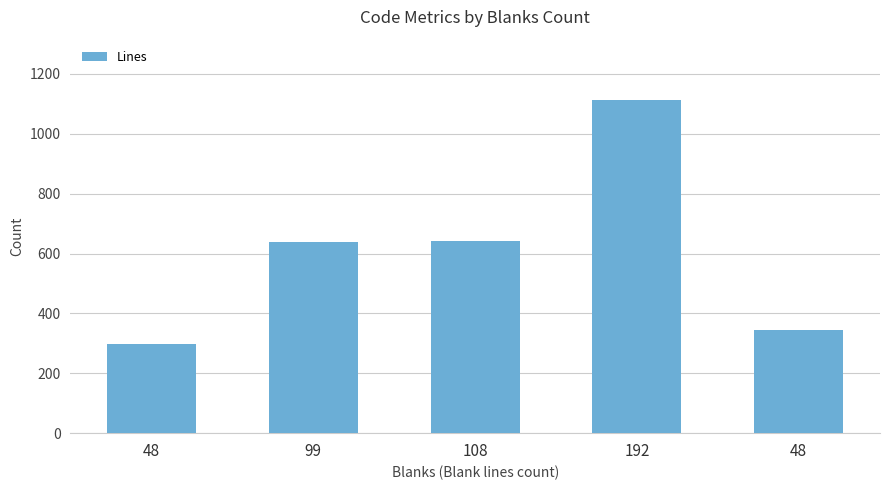

Are the bars horizontal?

No